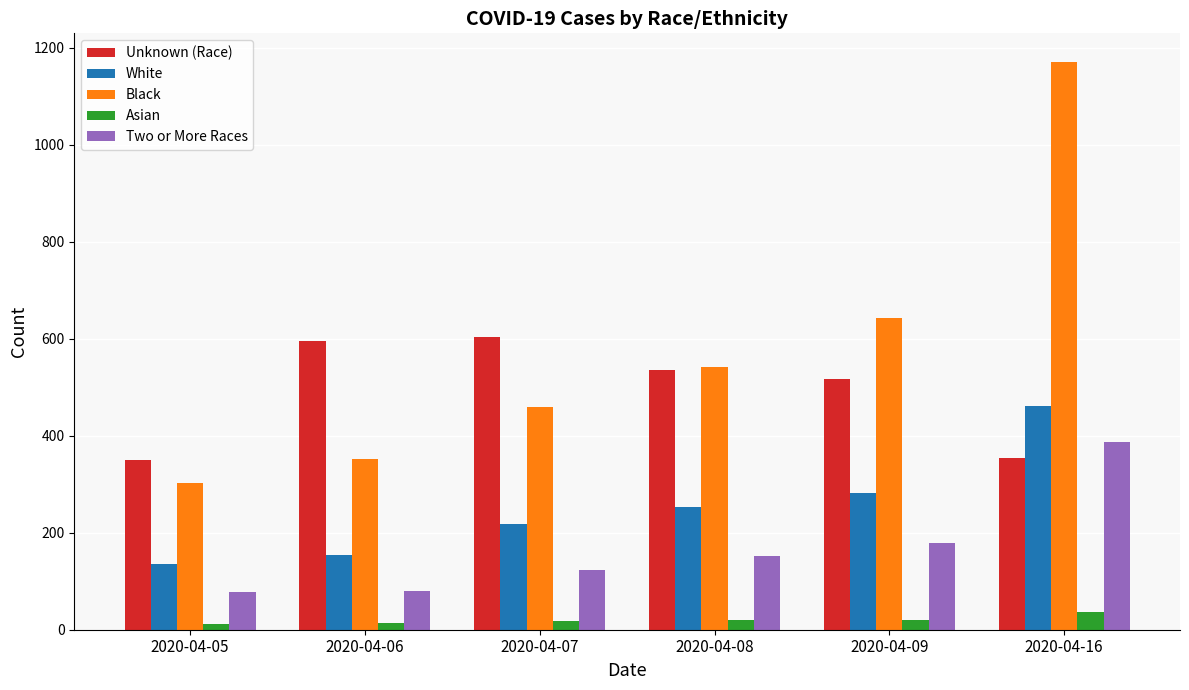

At which label is Black closest to 737?

2020-04-09